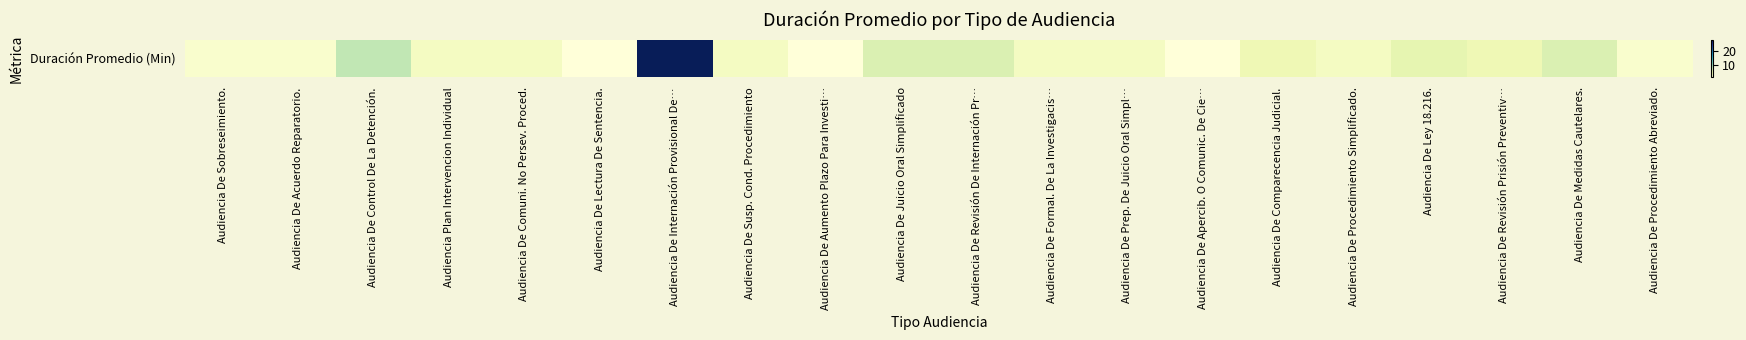

List the labels in order of value, smallest first.

Audiencia De Lectura De Sentencia., Audiencia De Aumento Plazo Para Investi…, Audiencia De Apercib. O Comunic. De Cie…, Audiencia De Sobreseimiento., Audiencia De Acuerdo Reparatorio., Audiencia De Procedimiento Abreviado., Audiencia Plan Intervencion Individual, Audiencia De Comuni. No Persev. Proced., Audiencia De Susp. Cond. Procedimiento, Audiencia De Formal. De La Investigacis…, Audiencia De Prep. De Juicio Oral Simpl…, Audiencia De Procedimiento Simplificado., Audiencia De Comparecencia Judicial., Audiencia De Revisión Prisión Preventiv…, Audiencia De Ley 18.216., Audiencia De Juicio Oral Simplificado, Audiencia De Revisión De Internación Pr…, Audiencia De Medidas Cautelares., Audiencia De Control De La Detención., Audiencia De Internación Provisional De…